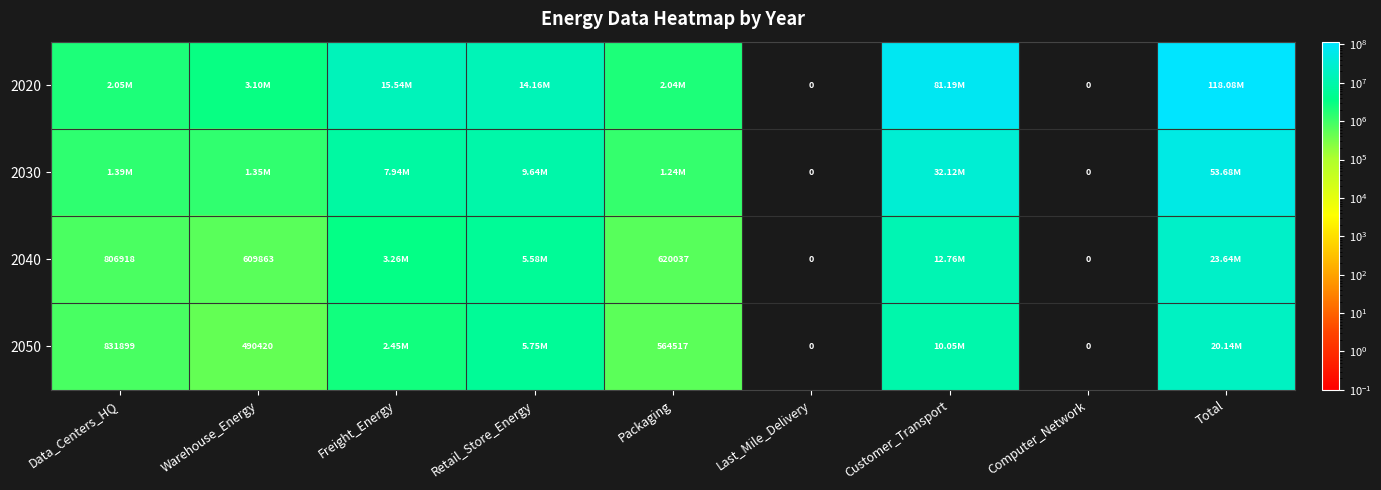

Is the value of 2040 at Packaging greater than the value of 2050 at Computer_Network?

Yes